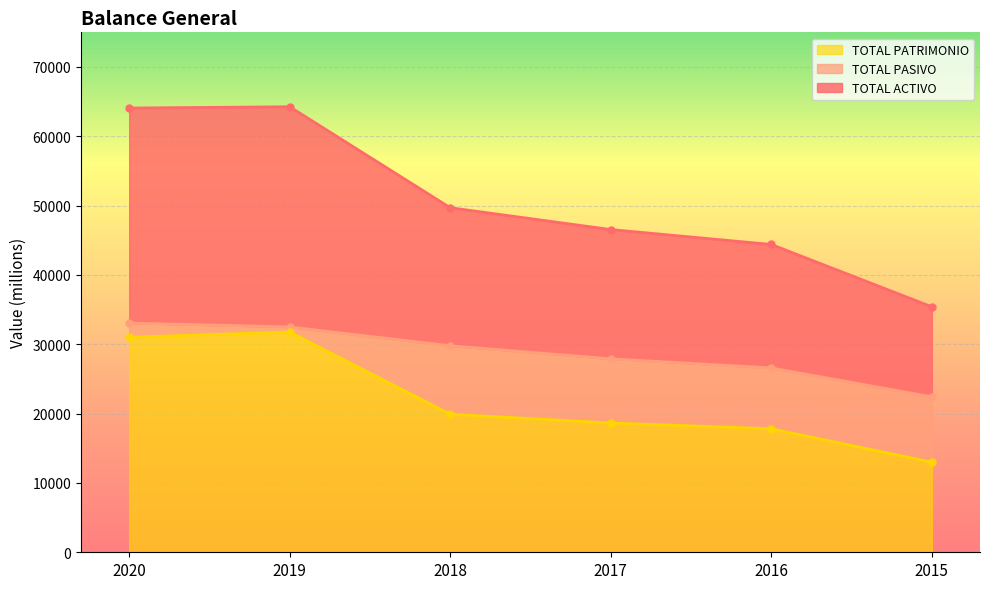

Reading right to left, extract all data points from this chart.

TOTAL ACTIVO: 35407.8	44399.0	46550.3	49700.2	64264.1	64080.4
TOTAL PASIVO: 22419.4	26588.7	27906.2	29787.9	32498.4	33063.9
TOTAL PATRIMONIO: 12988.4	17810.3	18644.1	19912.2	31765.7	31016.5